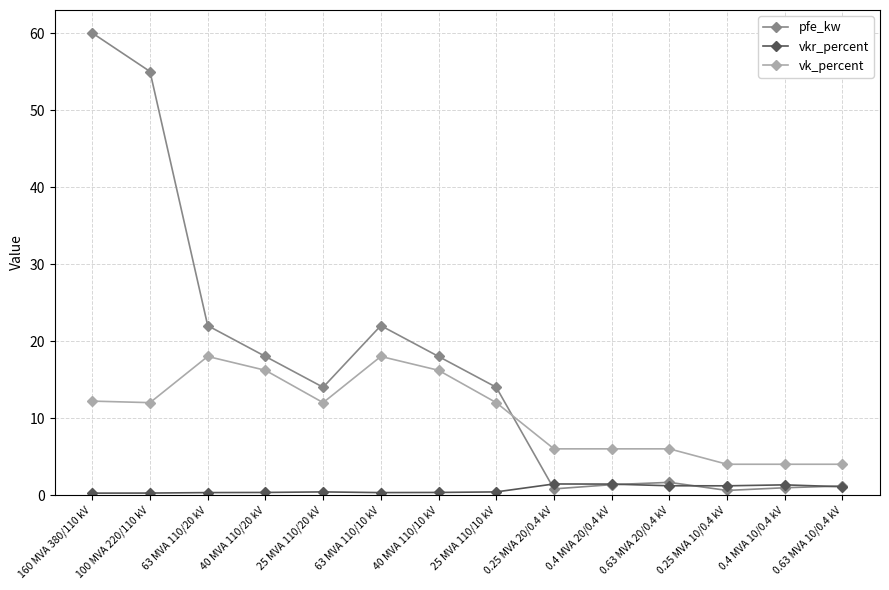

True or false: vkr_percent and pfe_kw cross at least once.

True